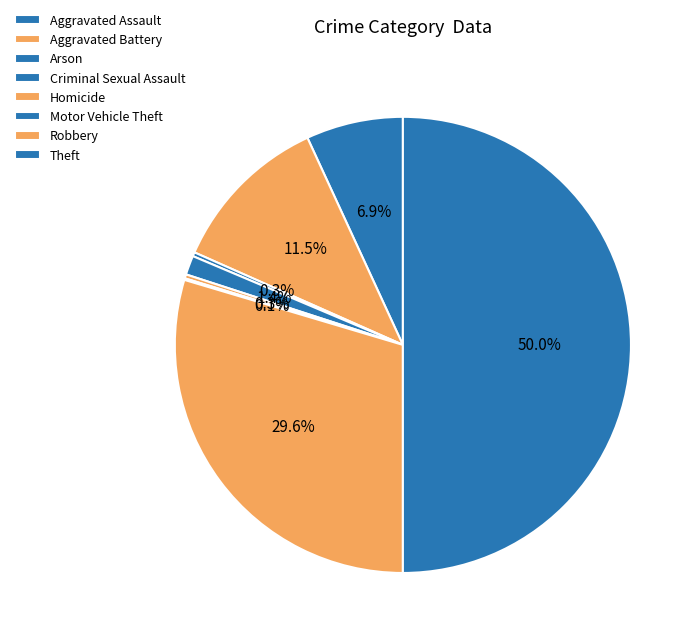

Does Robbery account for over 50% of the chart?

No